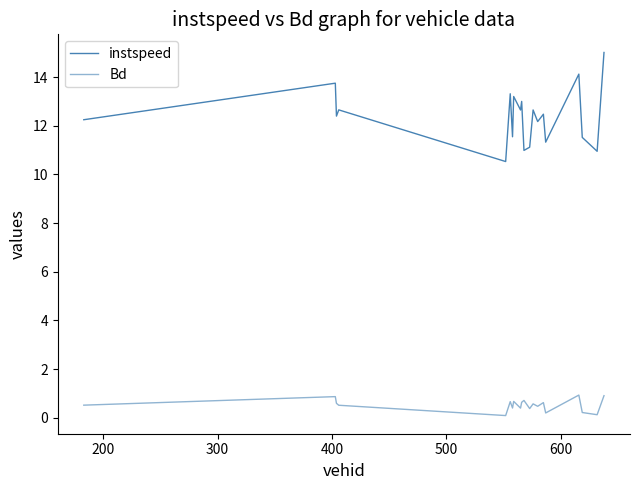

How many lines are shown in the chart?

2